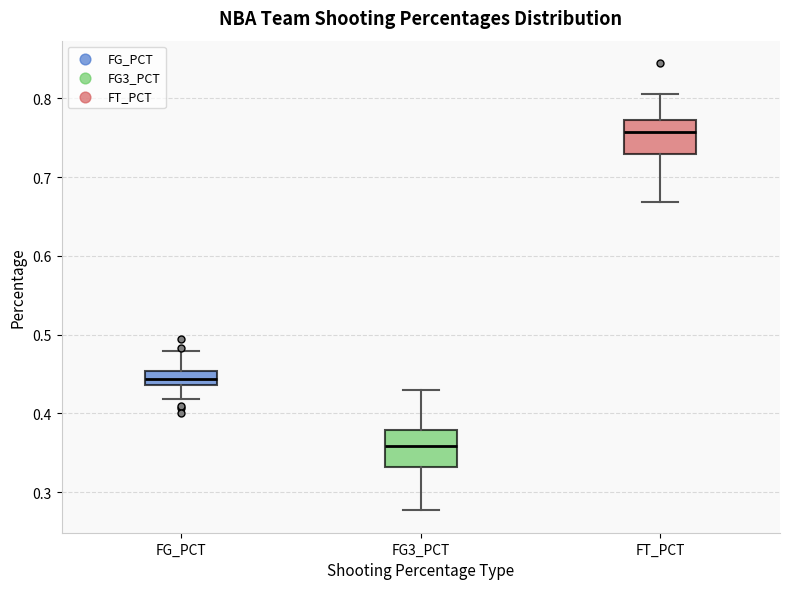

Reading left to right, read every box against the y-axis: the position of its median line, the range the box covers, and the ends of its whiskers. The values are not printed on the chart, so give them approximately, as read against the axis.

FG_PCT: median 0.44 (inside the box), box 0.44 to 0.45, whiskers 0.42 to 0.48
FG3_PCT: median 0.36, box 0.33 to 0.38, whiskers 0.28 to 0.43
FT_PCT: median 0.76, box 0.73 to 0.77, whiskers 0.67 to 0.81